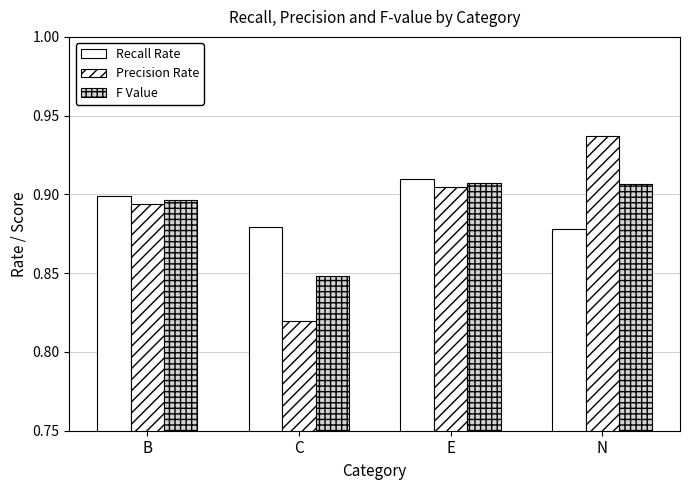

Is the value of Precision Rate at E greater than the value of F Value at N?

No